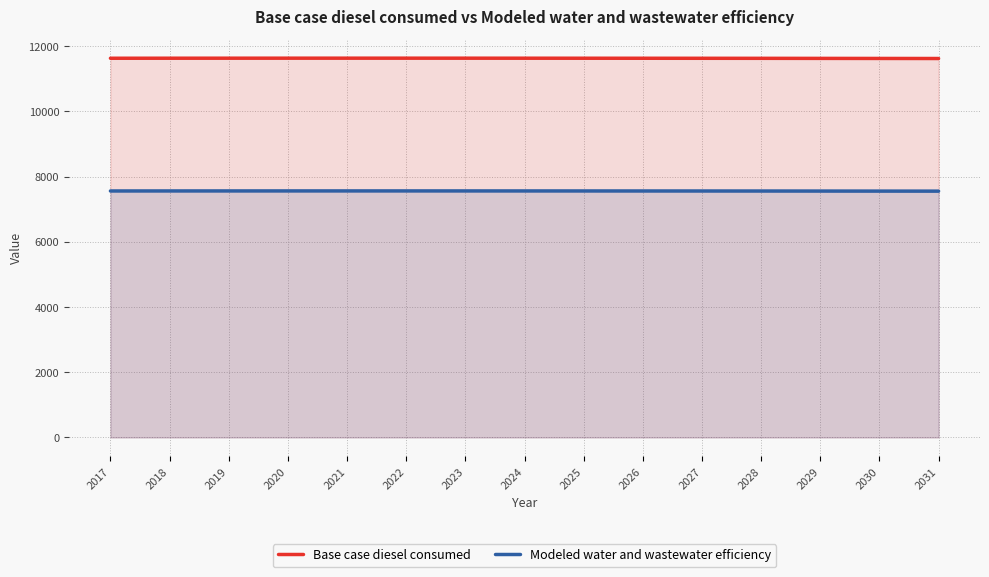

Reading right to left, transcribe all the data shown in this chart.

Base case diesel consumed: 11625.6	11627.4	11629.3	11631.1	11632.2	11633.2	11634.0	11634.8	11635.5	11635.9	11636.0	11635.7	11635.2	11634.5	11633.4
Modeled water and wastewater efficiency: 7556.7	7557.8	7559.0	7560.2	7560.9	7561.6	7562.1	7562.6	7563.1	7563.3	7563.4	7563.2	7562.9	7562.4	7561.7